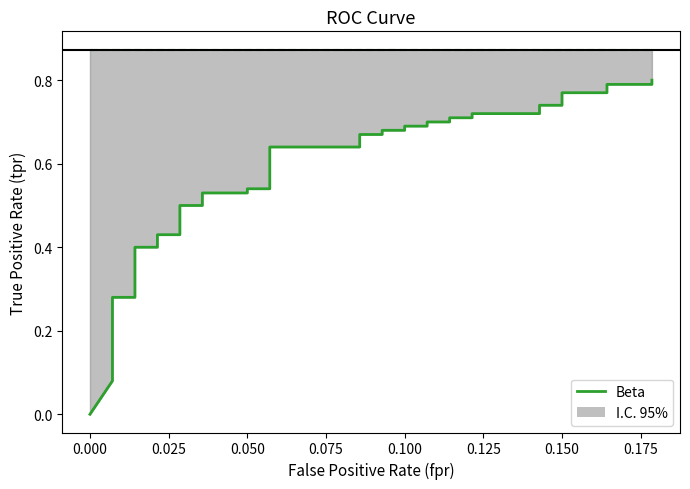

What is the label of the 5th point from the left?

0.075